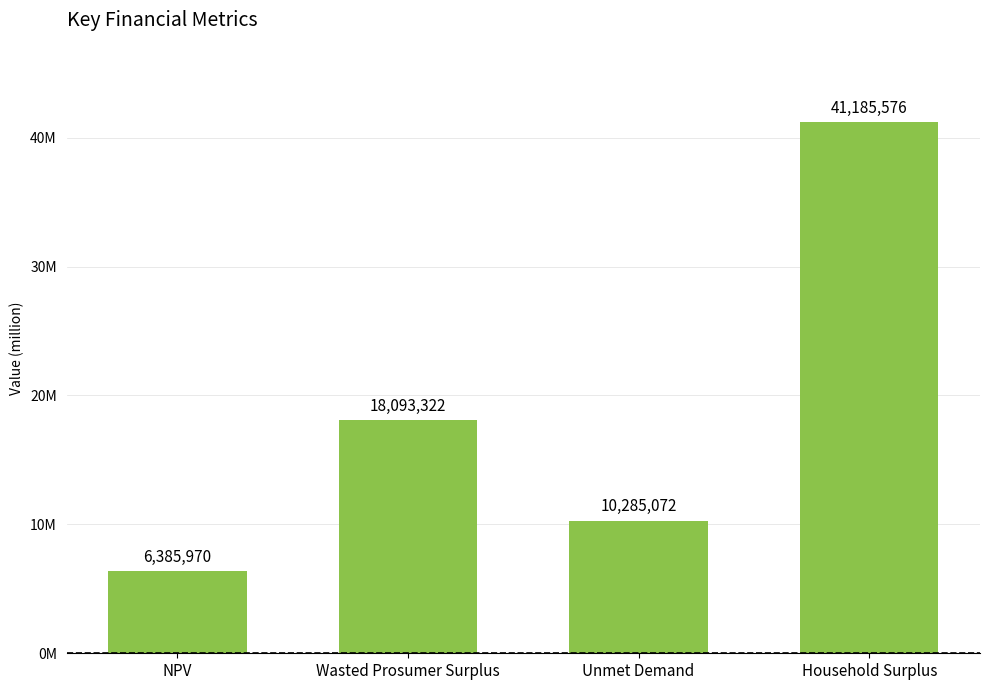

Which category has the highest value across all series?

Household Surplus